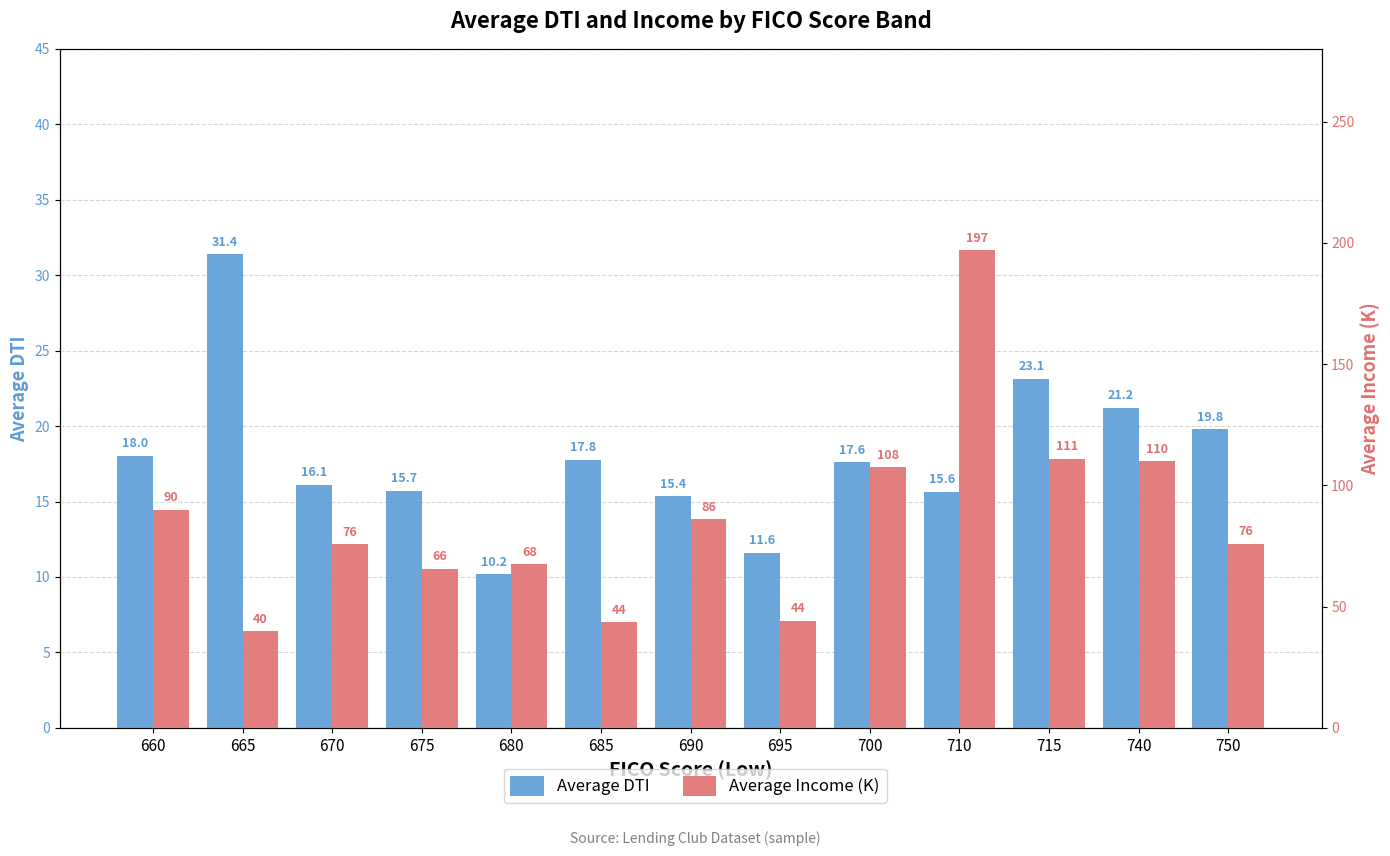

At which category is the sum across all series the highest?

710